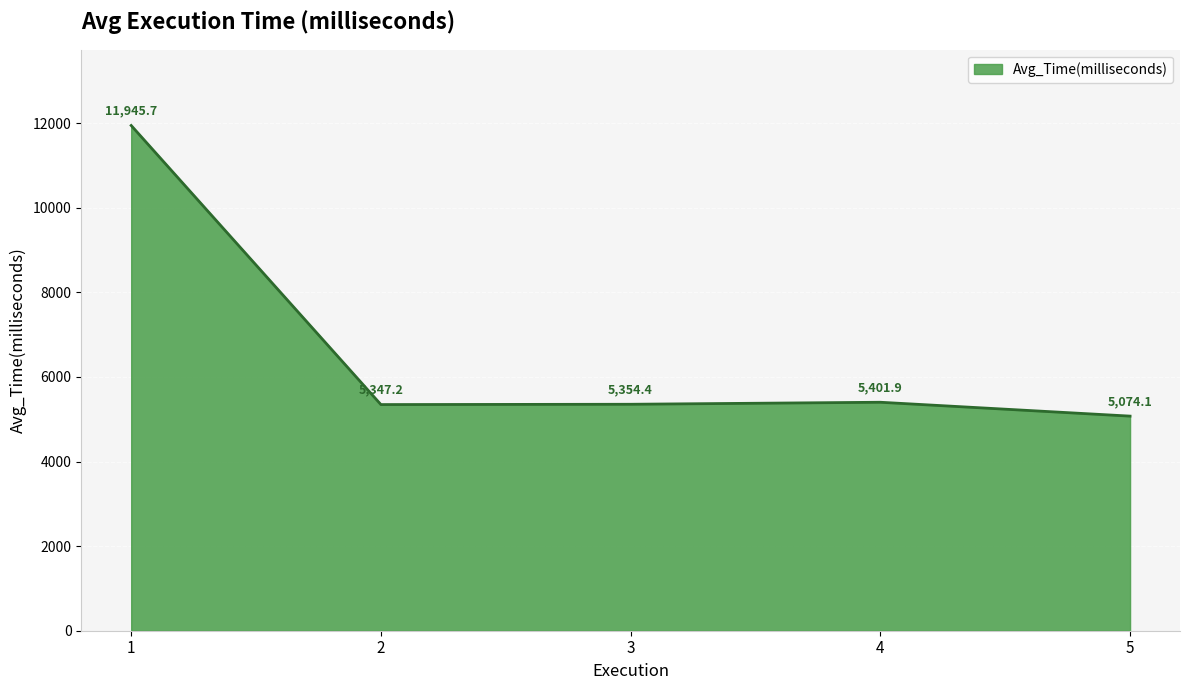

Rank the categories by value from lowest to highest.

5, 2, 3, 4, 1